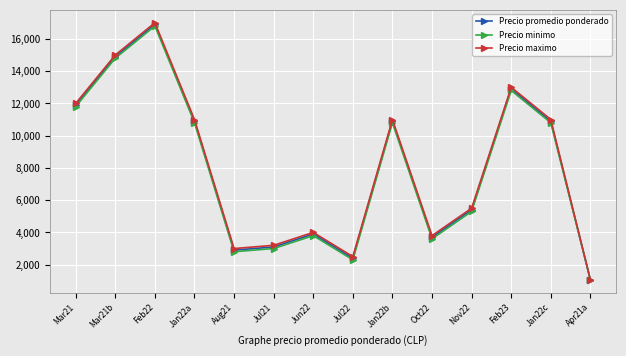

The value of Precio promedio ponderado at Feb22 is 24384. True or false?

False